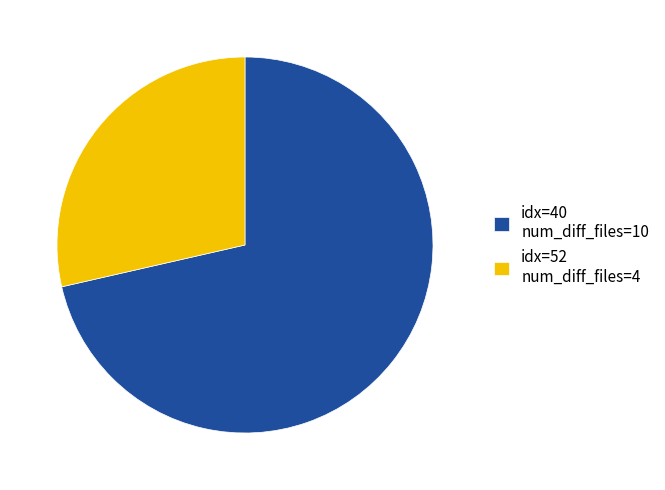

Is the sum of idx=52 num_diff_files=4 and idx=40 num_diff_files=10 greater than half?

Yes